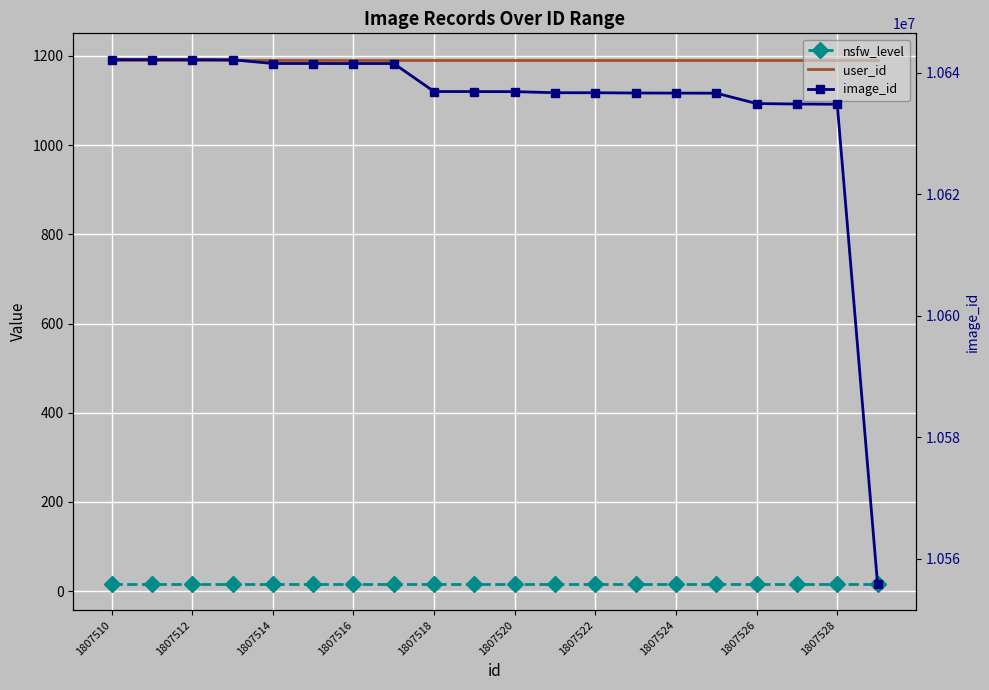

Where is image_id nearest to the value 10598988?

1807528